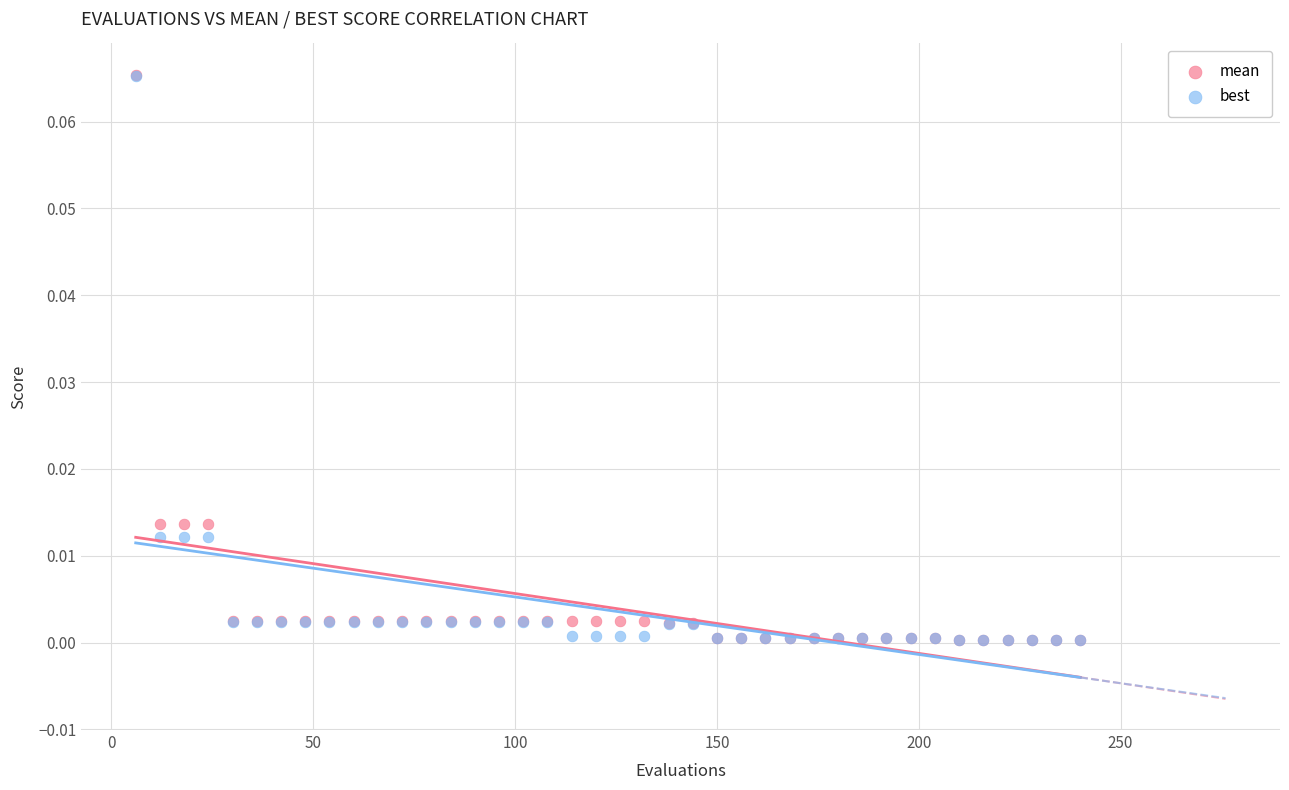

Which series has the largest Y range (max minus min)?

mean